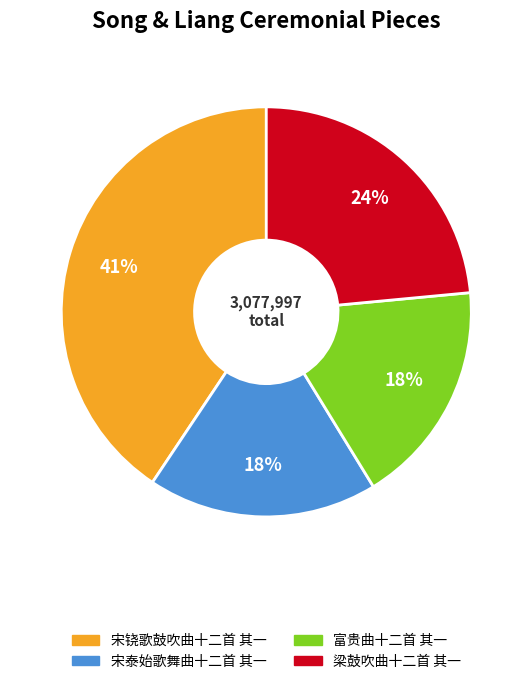

Which slice is the largest?

宋铙歌鼓吹曲十二首 其一